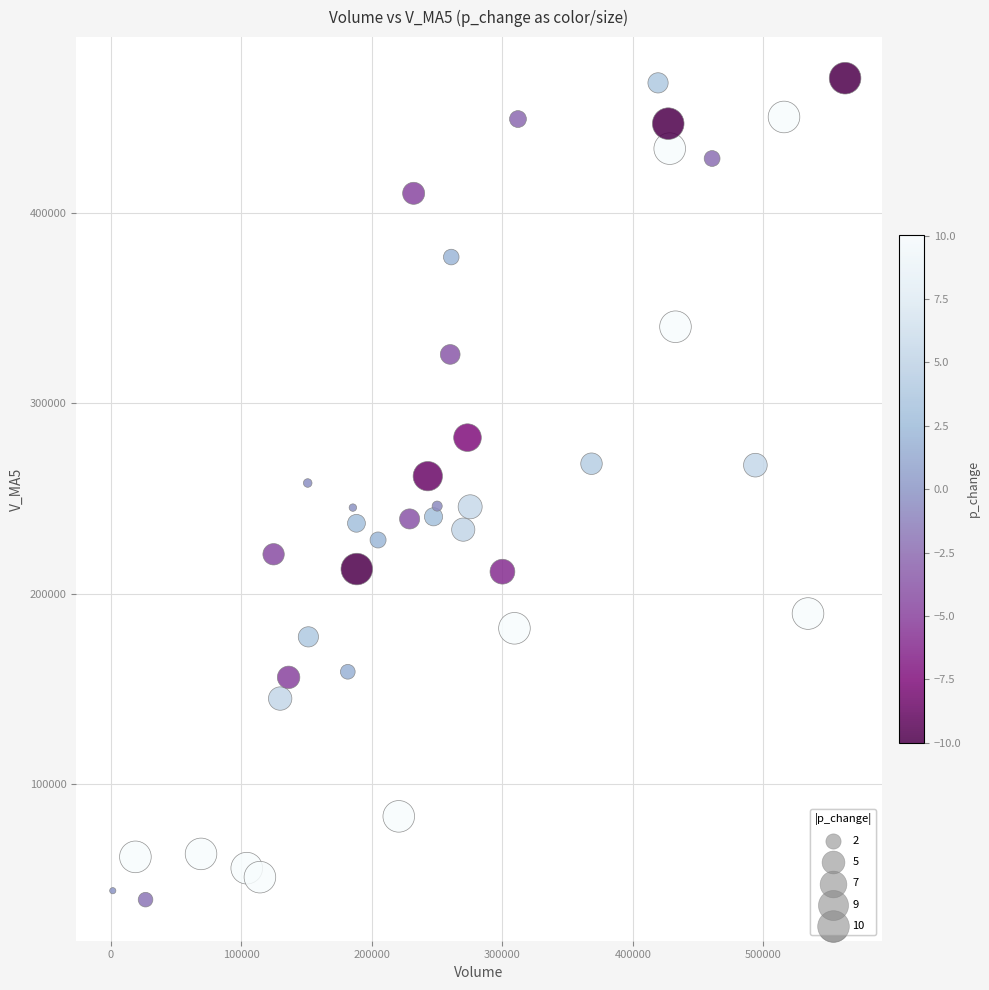

What is the range of Y values (max minus min)?

431242.4